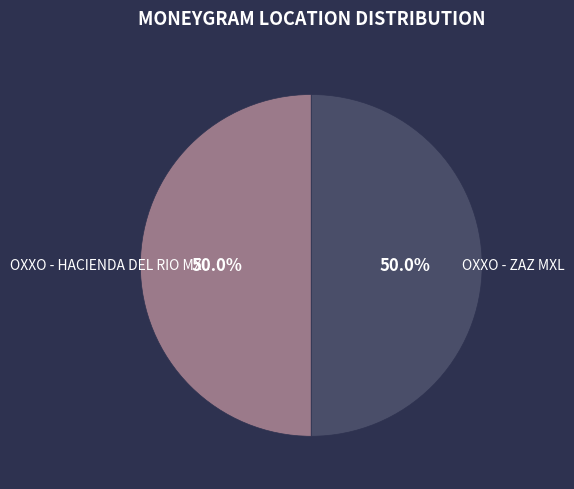

Rank the categories by value from highest to lowest.

OXXO - ZAZ MXL, OXXO - HACIENDA DEL RIO MXL